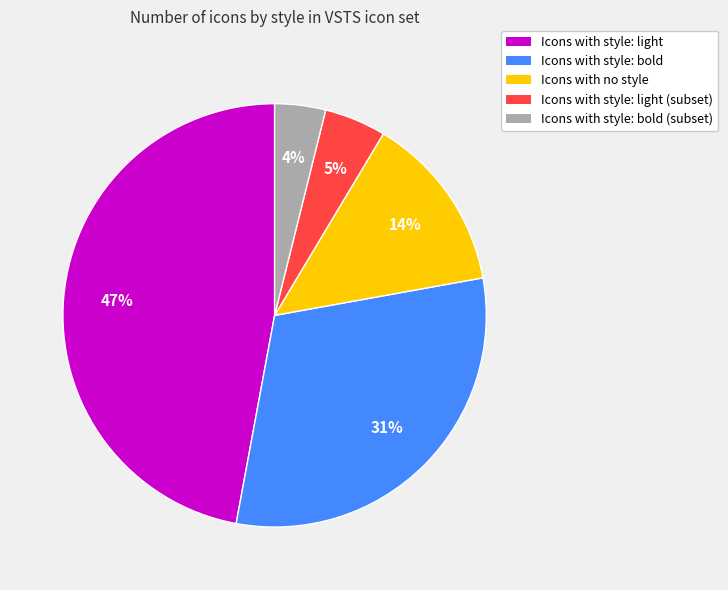

To the nearest percent, what is the average slice percentage?

20%